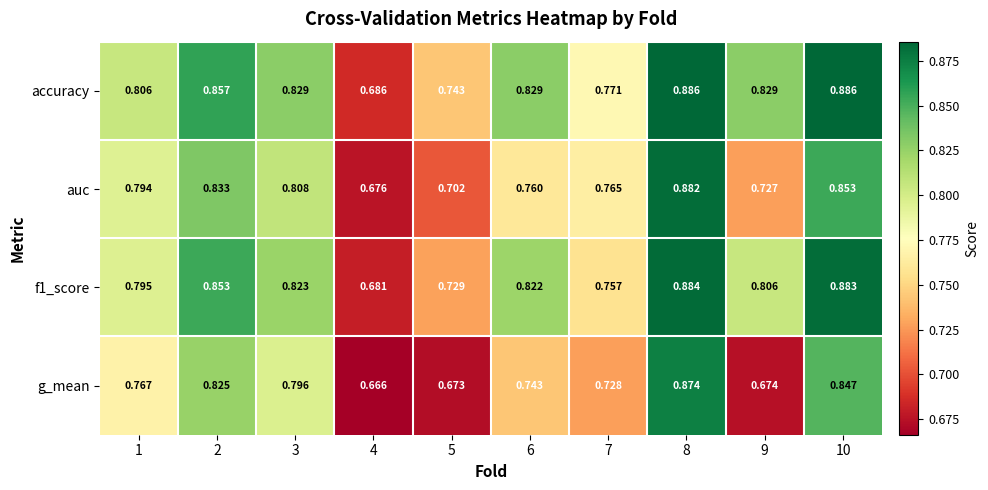

Which series has the largest total across all categories?

accuracy